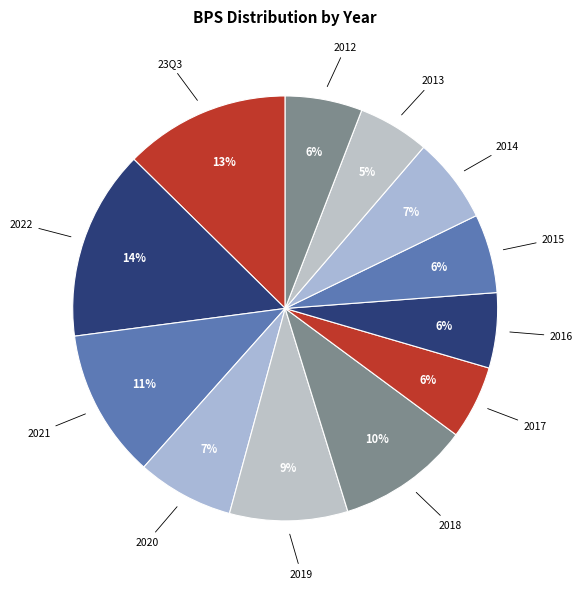

What is the largest slice in the pie chart?

2022